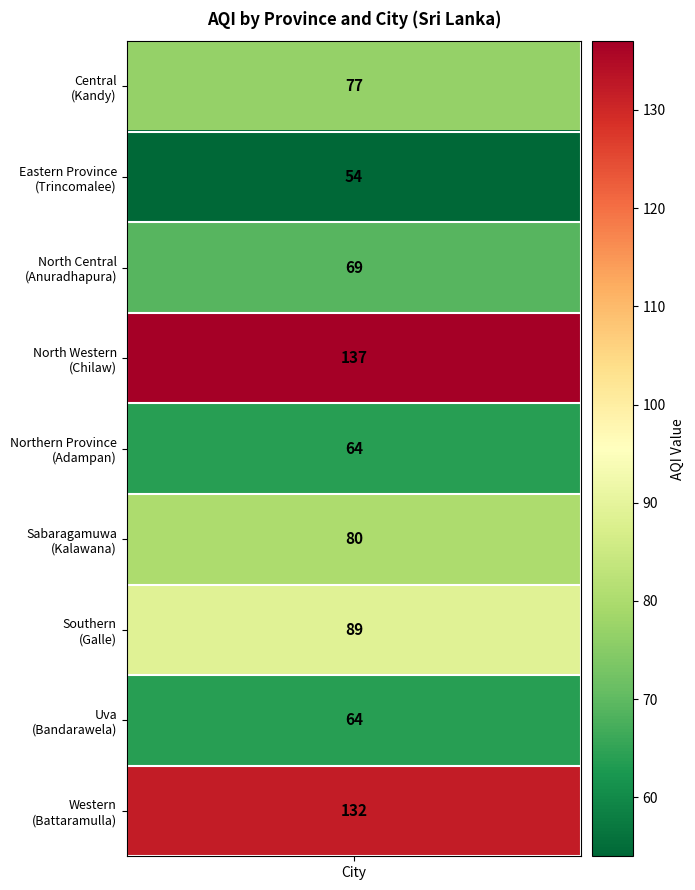

What is the sum of the values at aqi_values and 5?

157